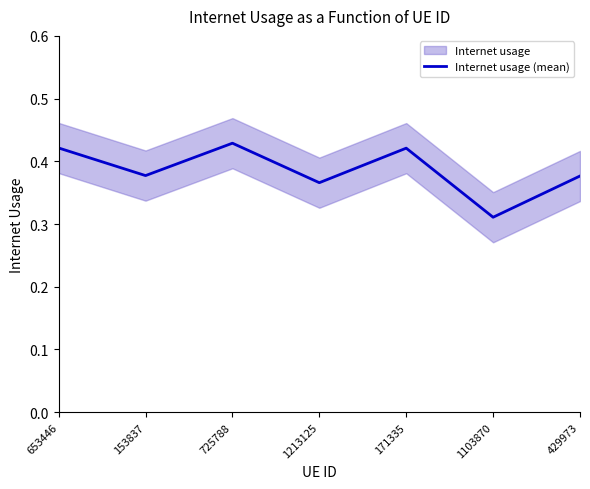

Reading left to right, what are all the values shown in this chart?

653446=0.4	153837=0.4	725788=0.4	1213125=0.4	171335=0.4	1103870=0.3	429973=0.4